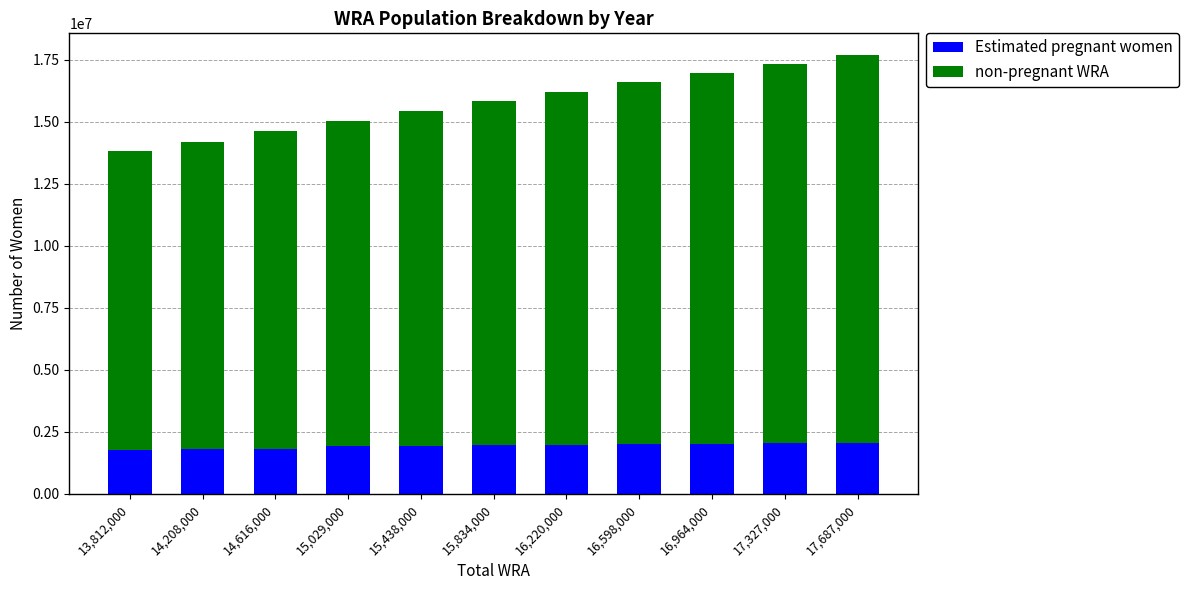

At which category is the sum across all series the highest?

17,687,000